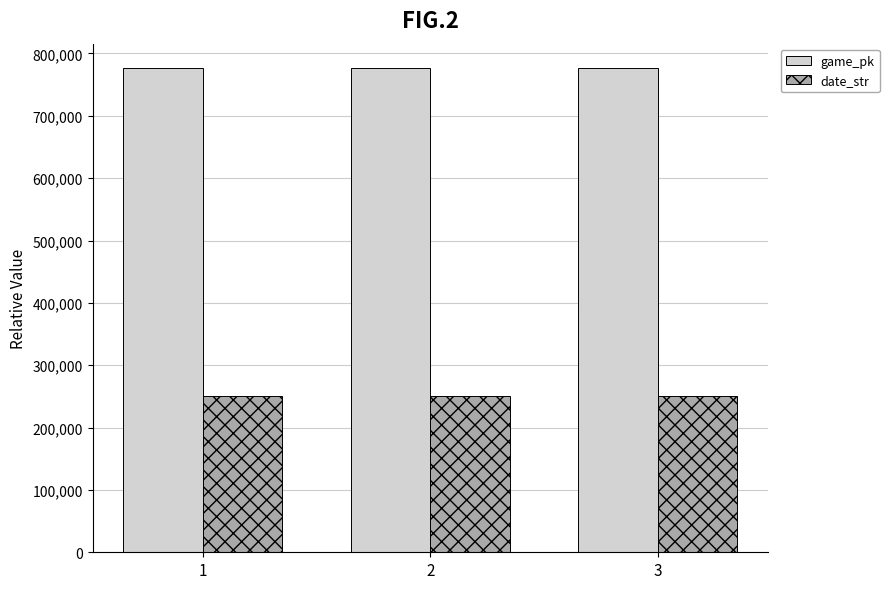

What is the smallest value displayed?

250802